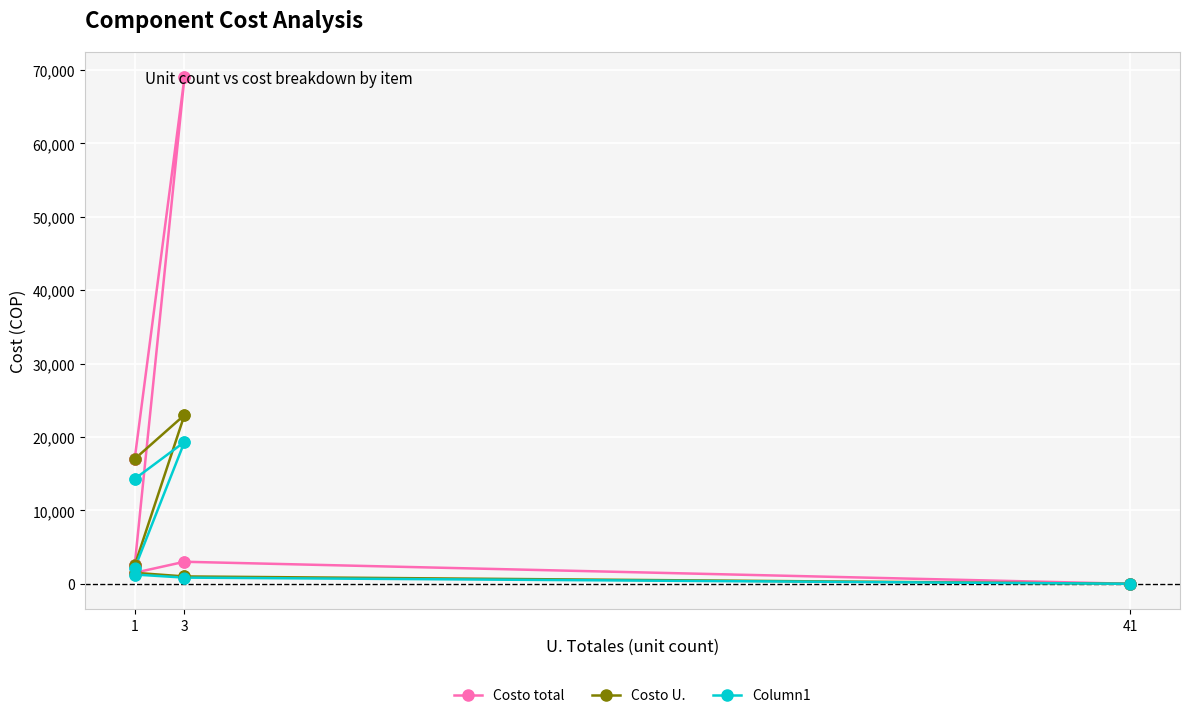

Is the value of Costo U. at 3 greater than the value of Column1 at 3?

Yes